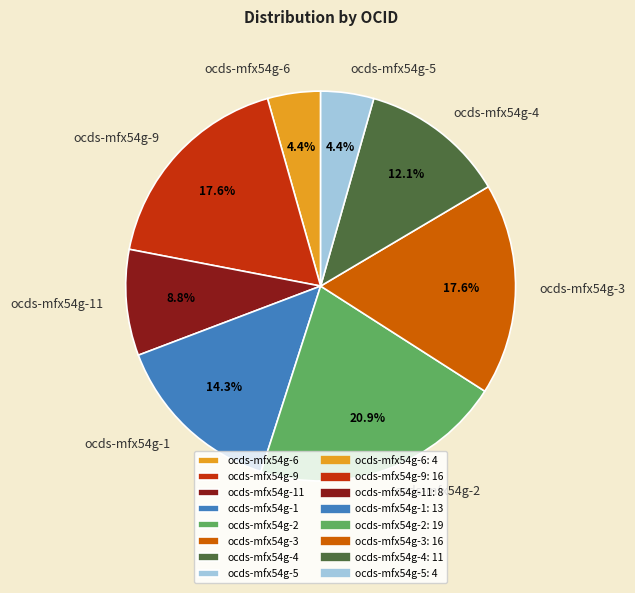

Which category has the biggest portion of the pie?

ocds-mfx54g-2